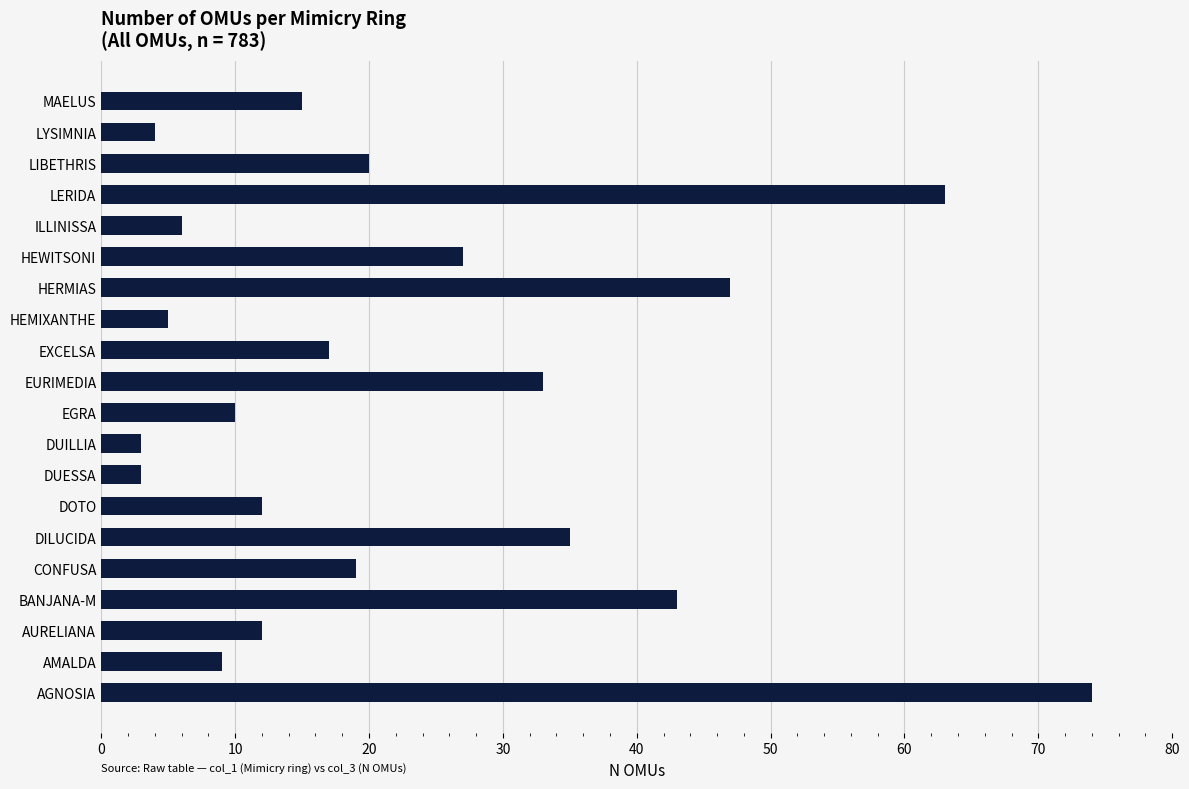

How many bars are there in total?

20